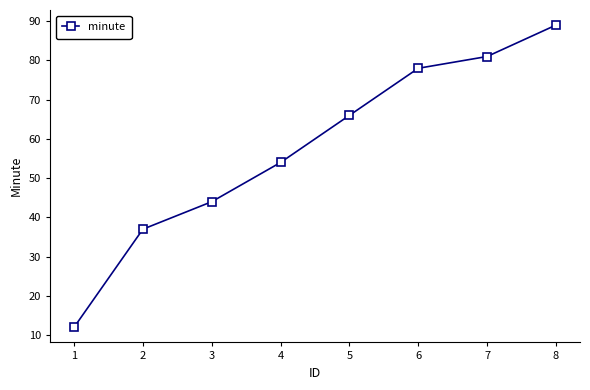

What is the difference between the maximum and minimum values?

77